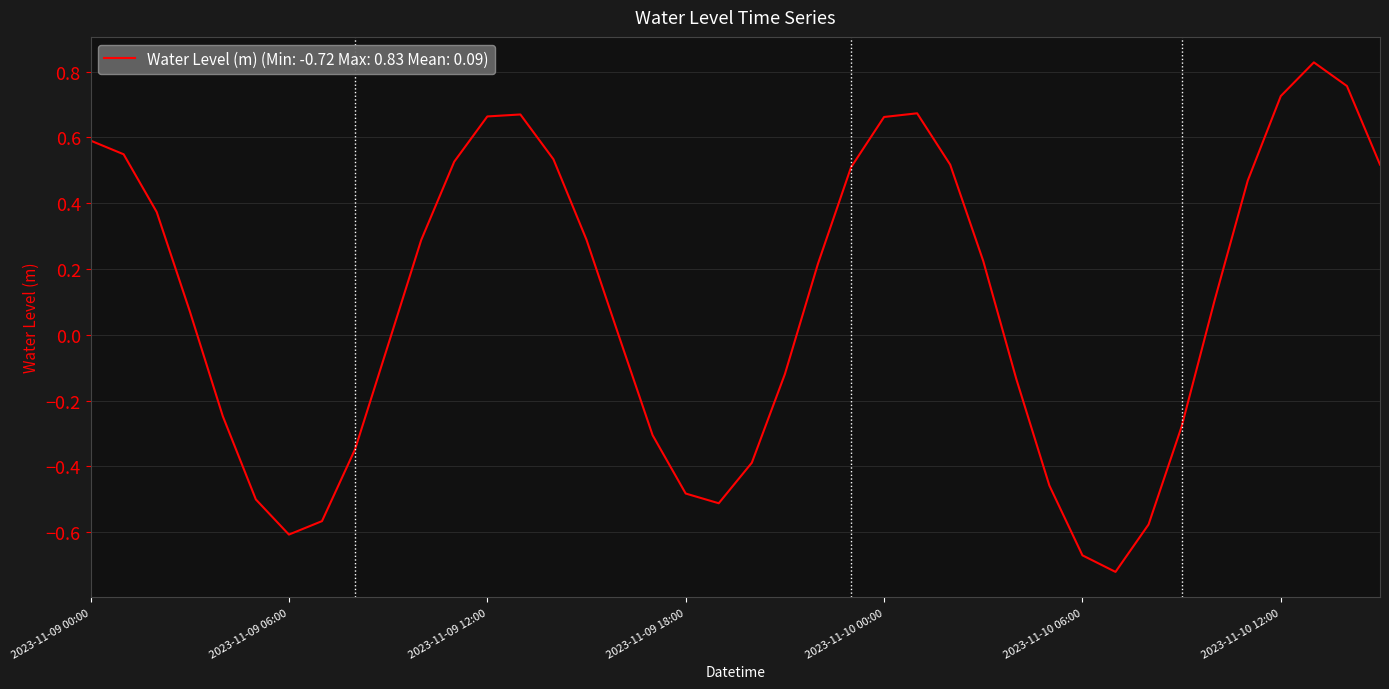

How many lines are shown in the chart?

1